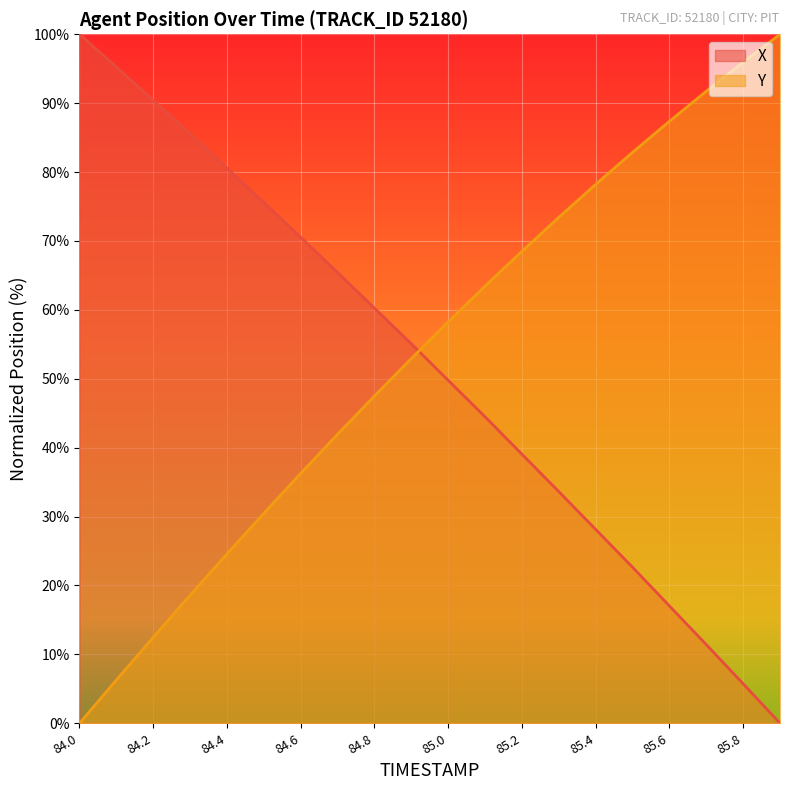

How many times do Y and X cross each other?

1